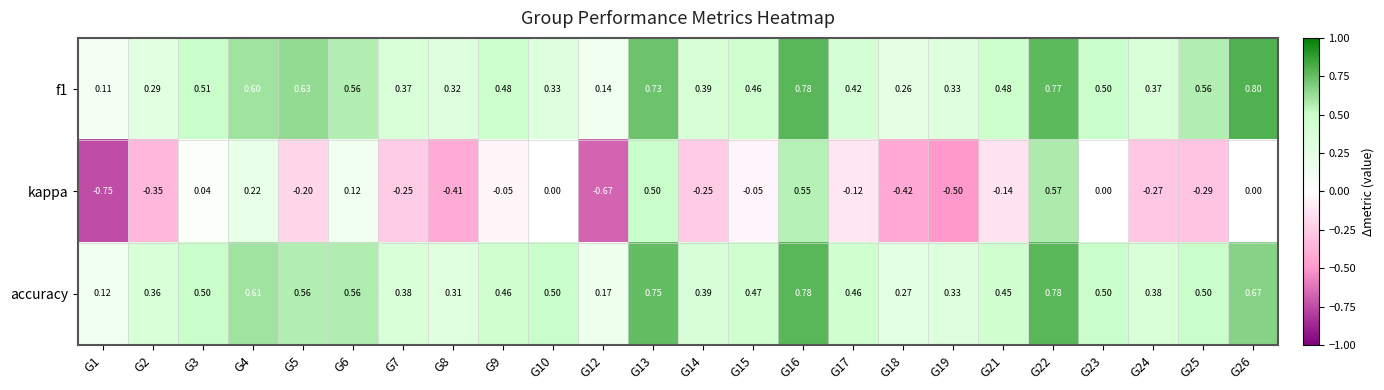

What is the total value across all series at G25?

0.8